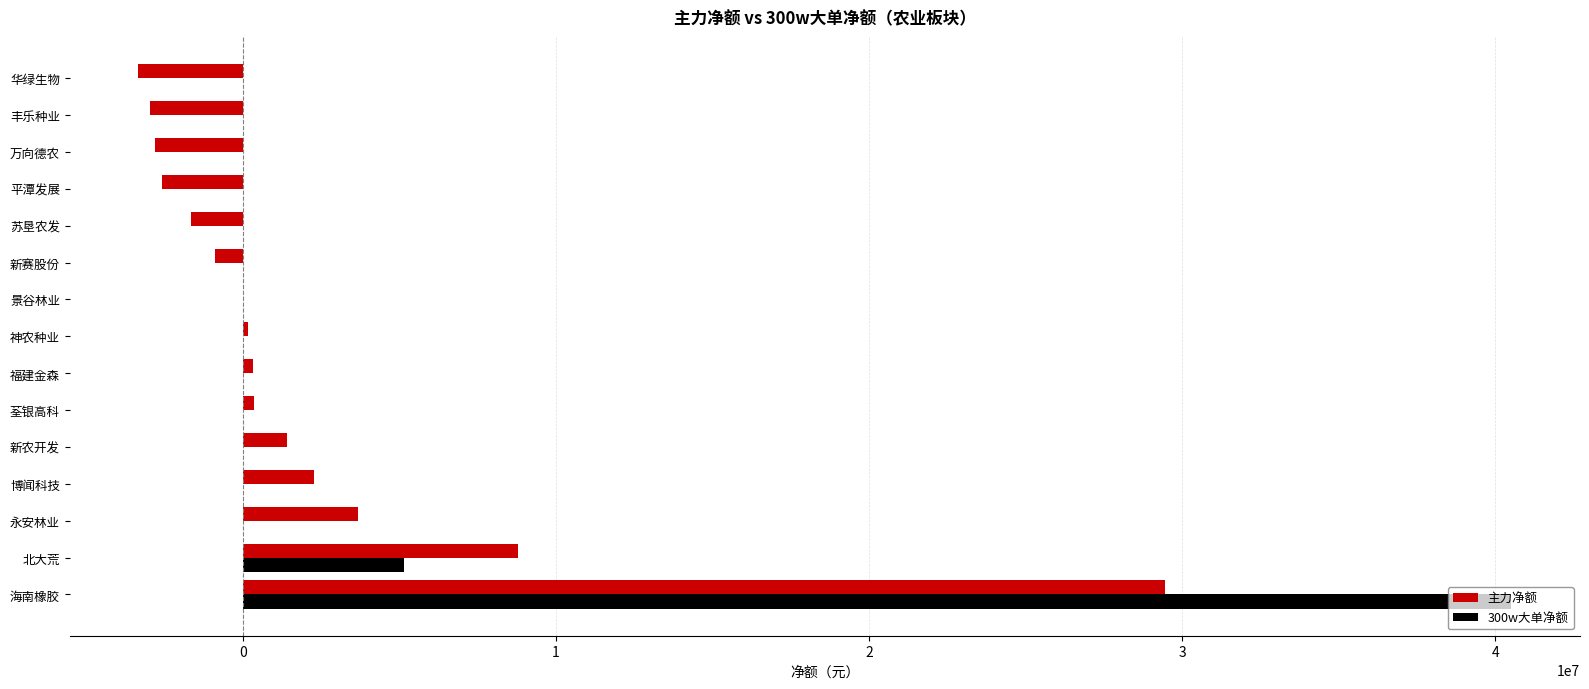

Where is 主力净额 nearest to the value 13053747?

北大荒